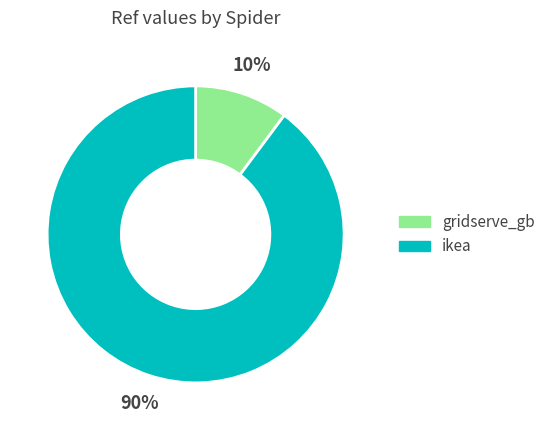

How many slices are in this pie chart?

2